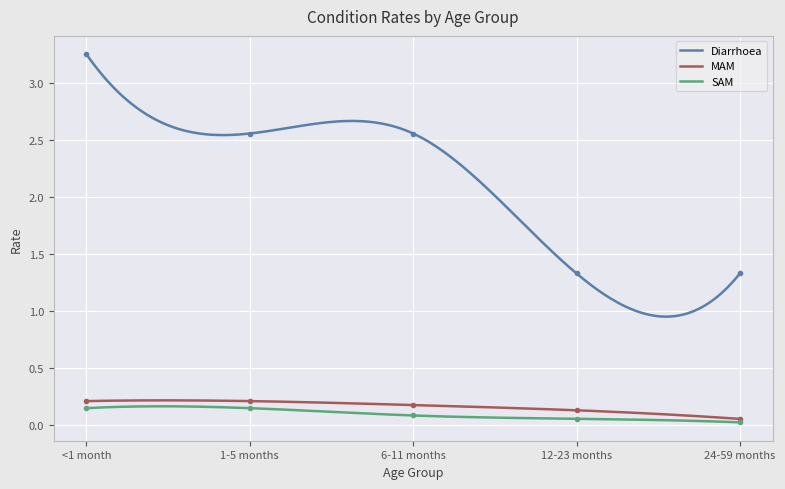

The value of SAM at 24-59 months is 0.0. True or false?

False